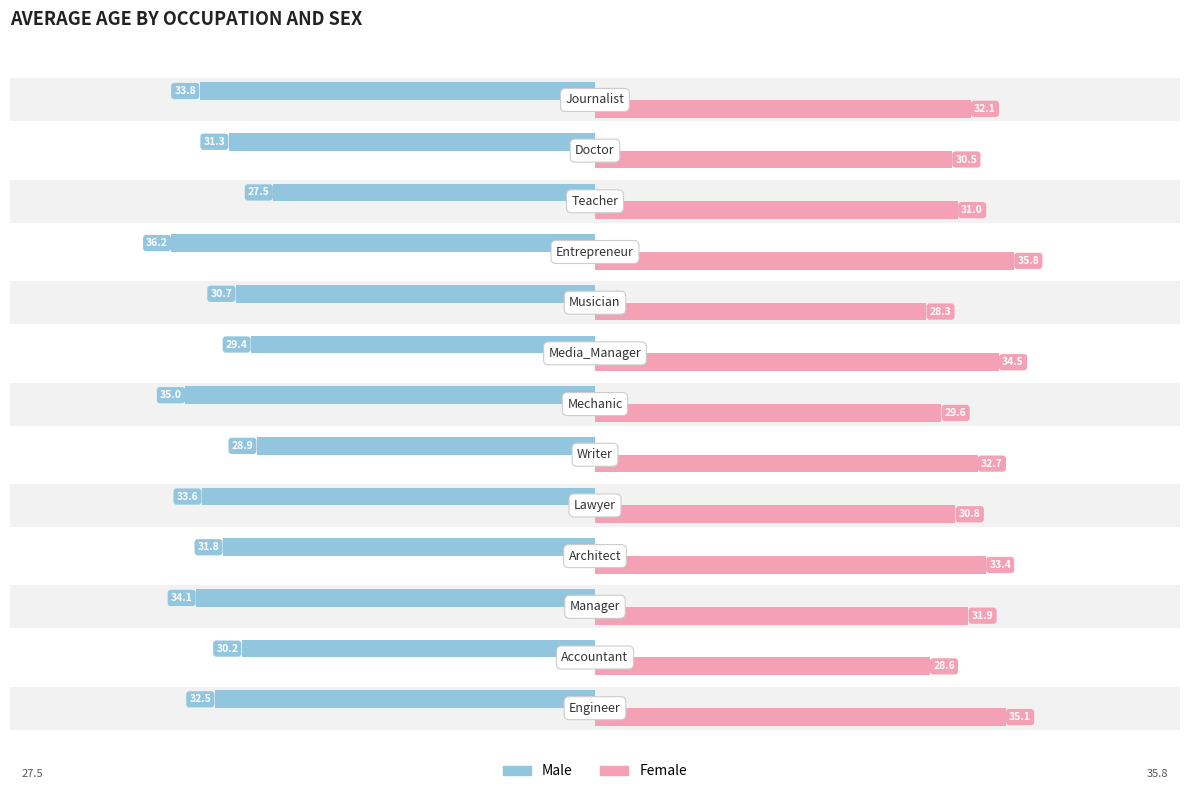

True or false: Female has a value of 50.8 at 6.

False